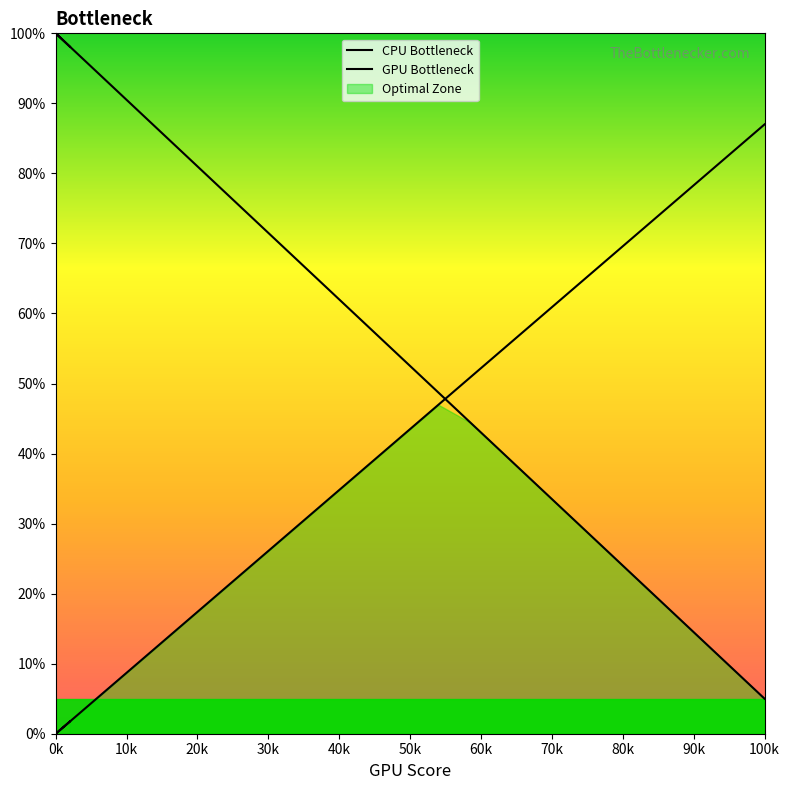

List the series in order of their peak value, highest first.

CPU Bottleneck, GPU Bottleneck